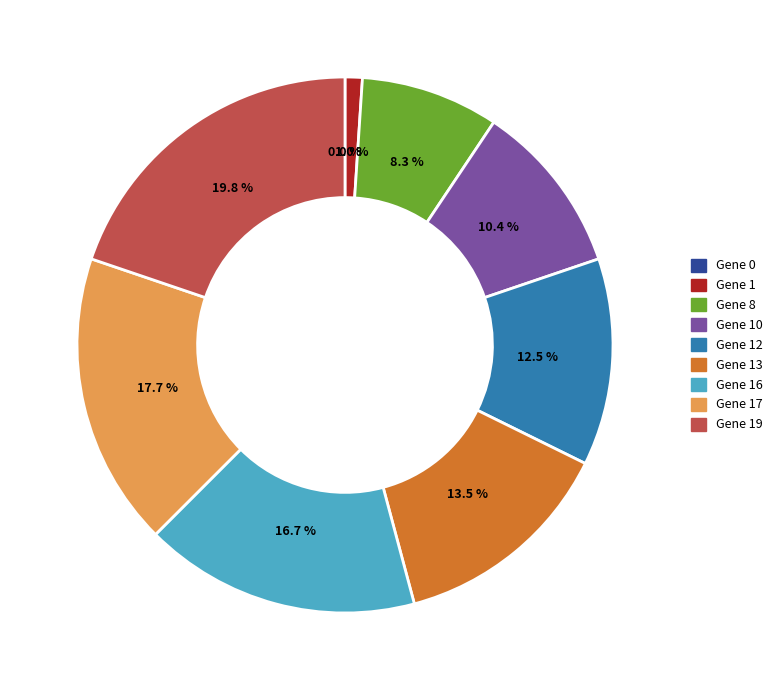

Is there any slice that represents more than half of the pie?

No